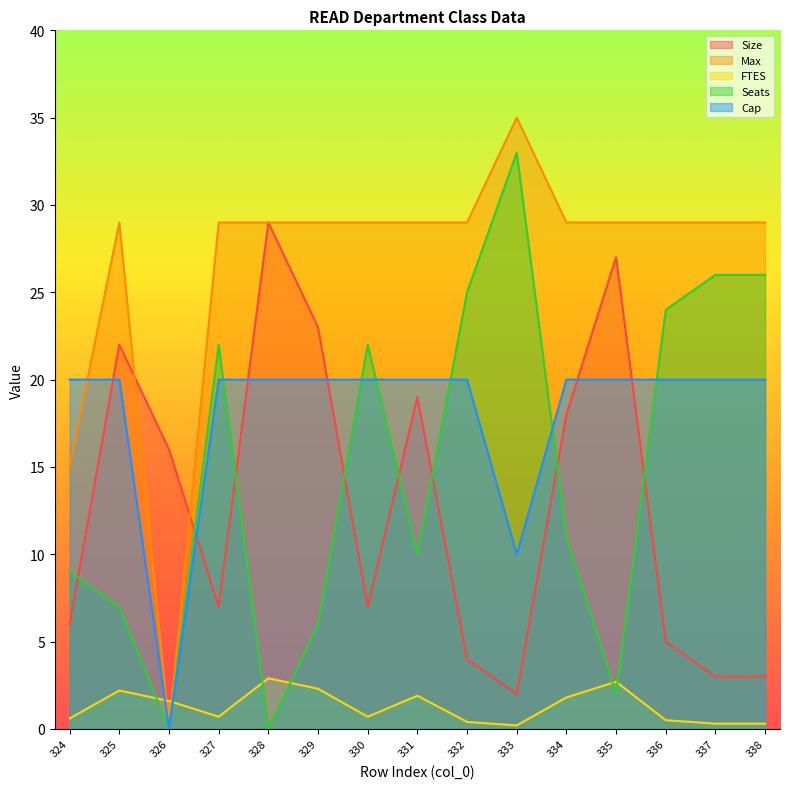

At which label does Size reach its peak?

328